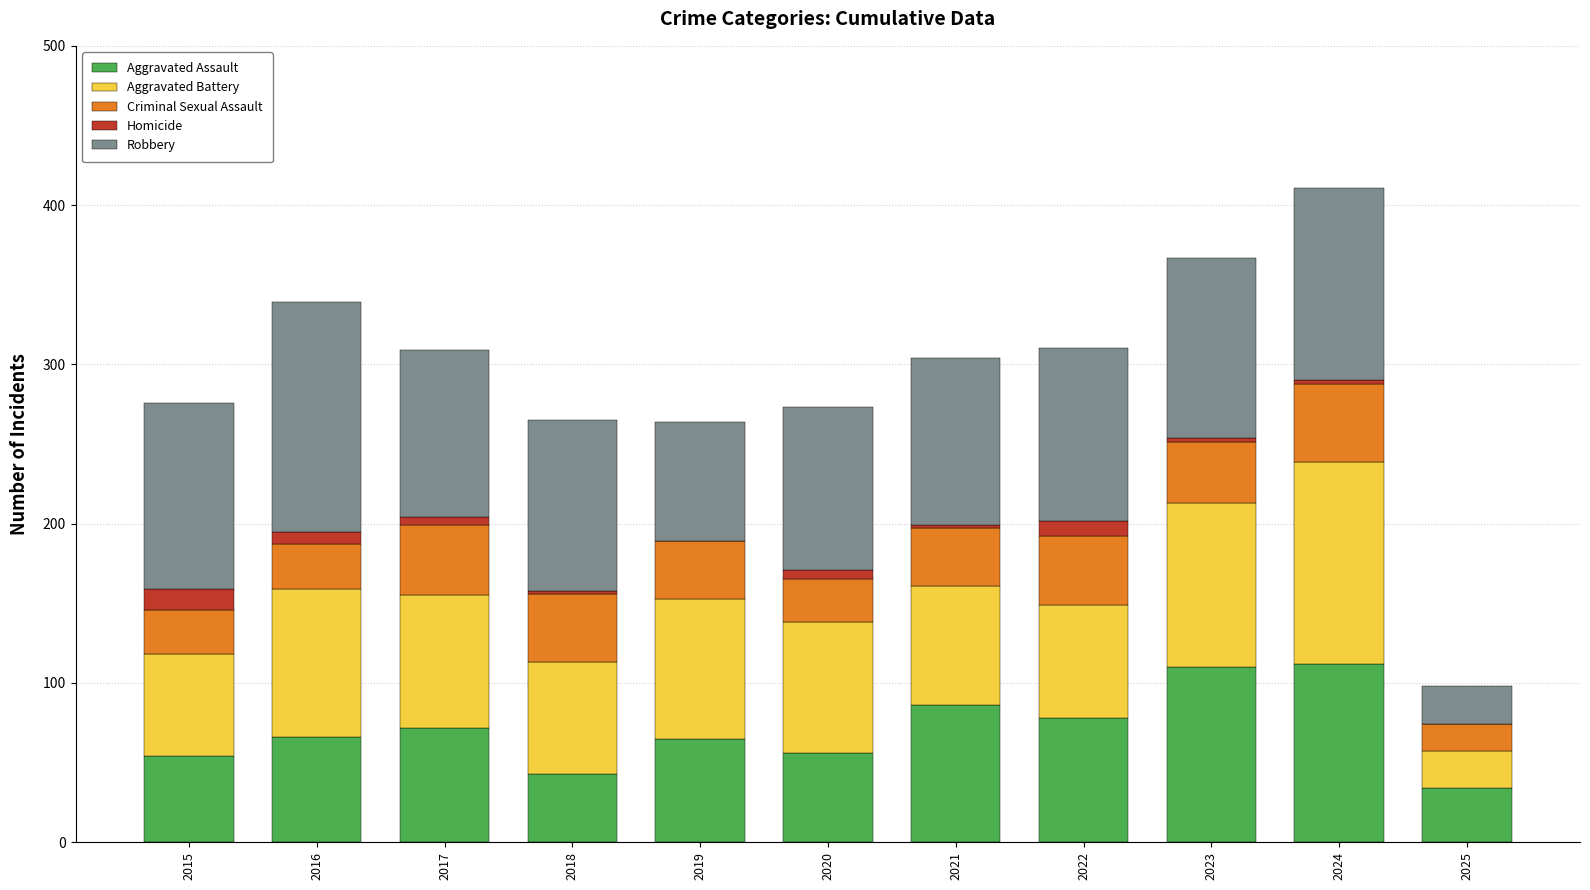

What is the approximate value of Aggravated Assault at 2015?

54